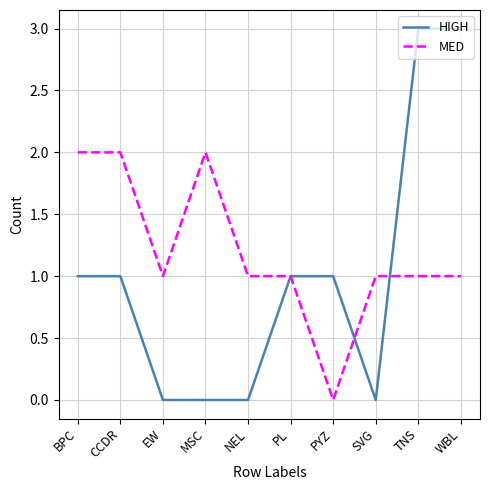

Rank the series by their average value, from lowest to highest.

HIGH, MED